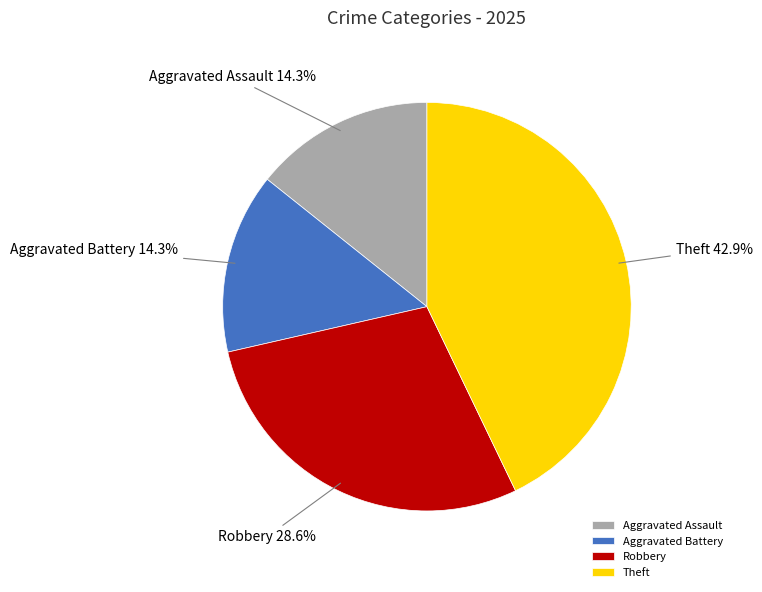

Between Aggravated Assault and Robbery, which is larger?

Robbery